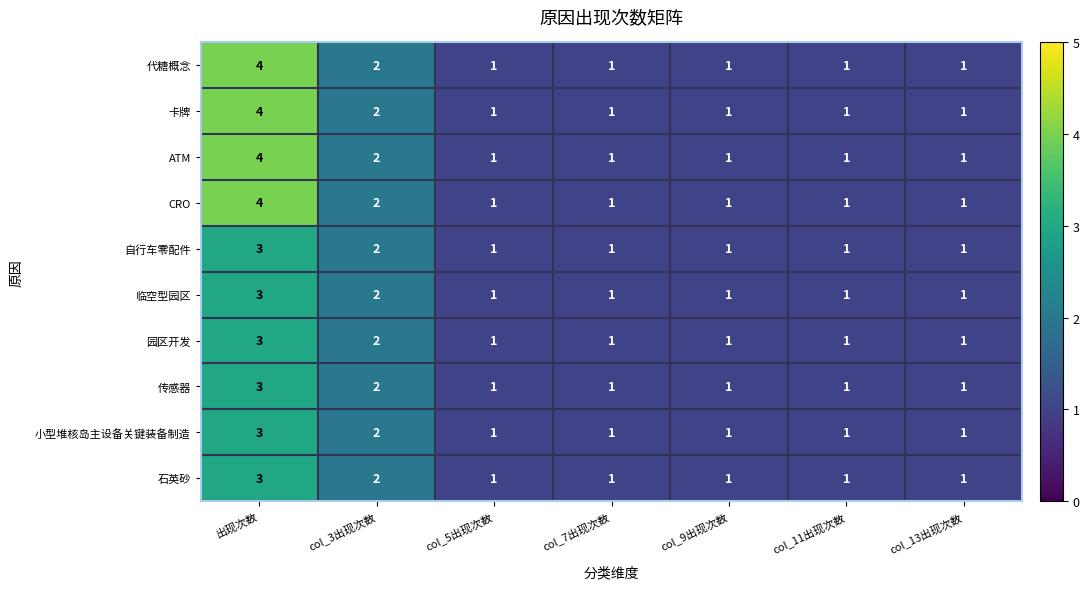

What is the sum of all 传感器 values?

10